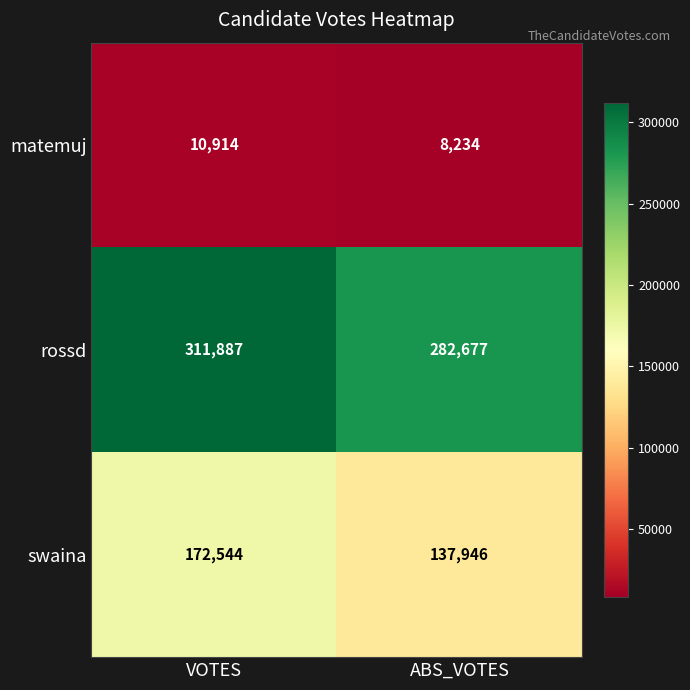

What is the approximate value of matemuj at VOTES, to the nearest 50?

10900